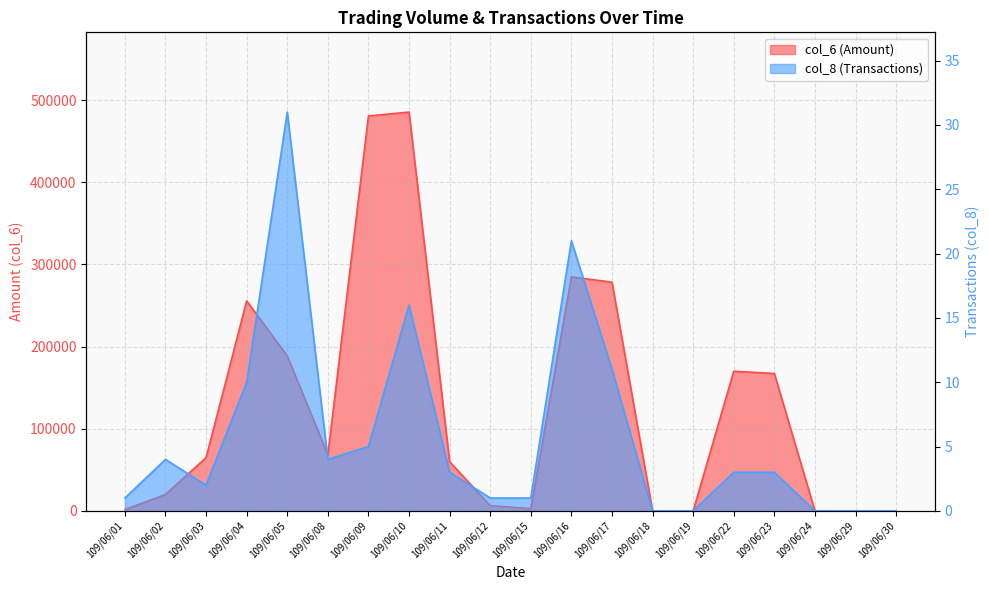

List the series in order of their overall mean, lowest first.

col_8, col_6